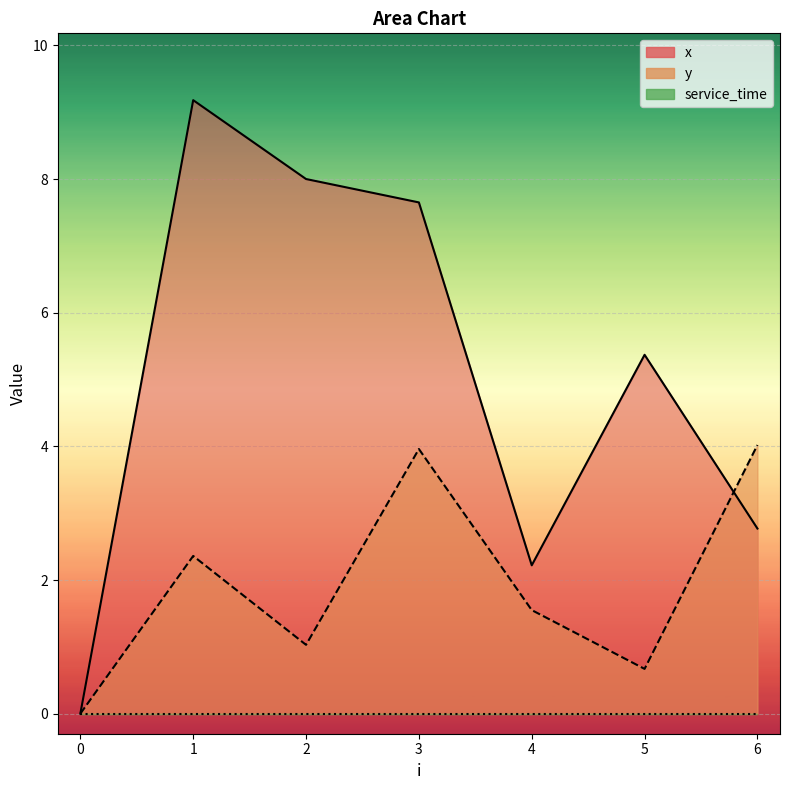

Which series changed the most between 1 and 6?

x